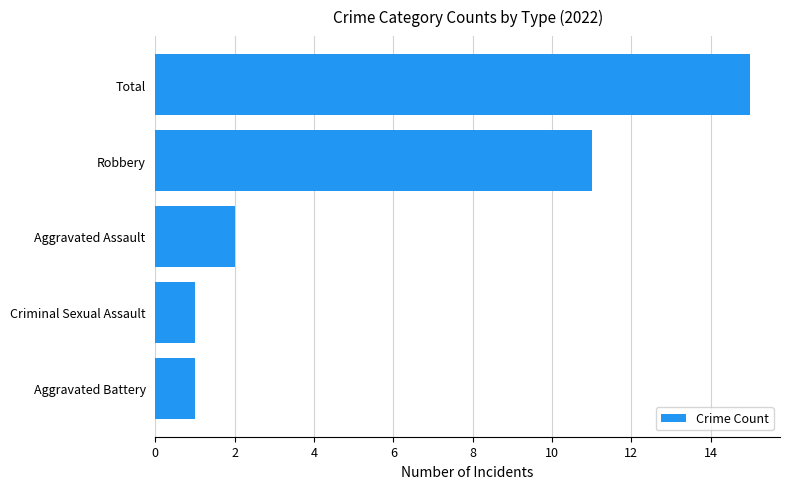

The chart shows a value of 4 at Aggravated Assault. True or false?

False